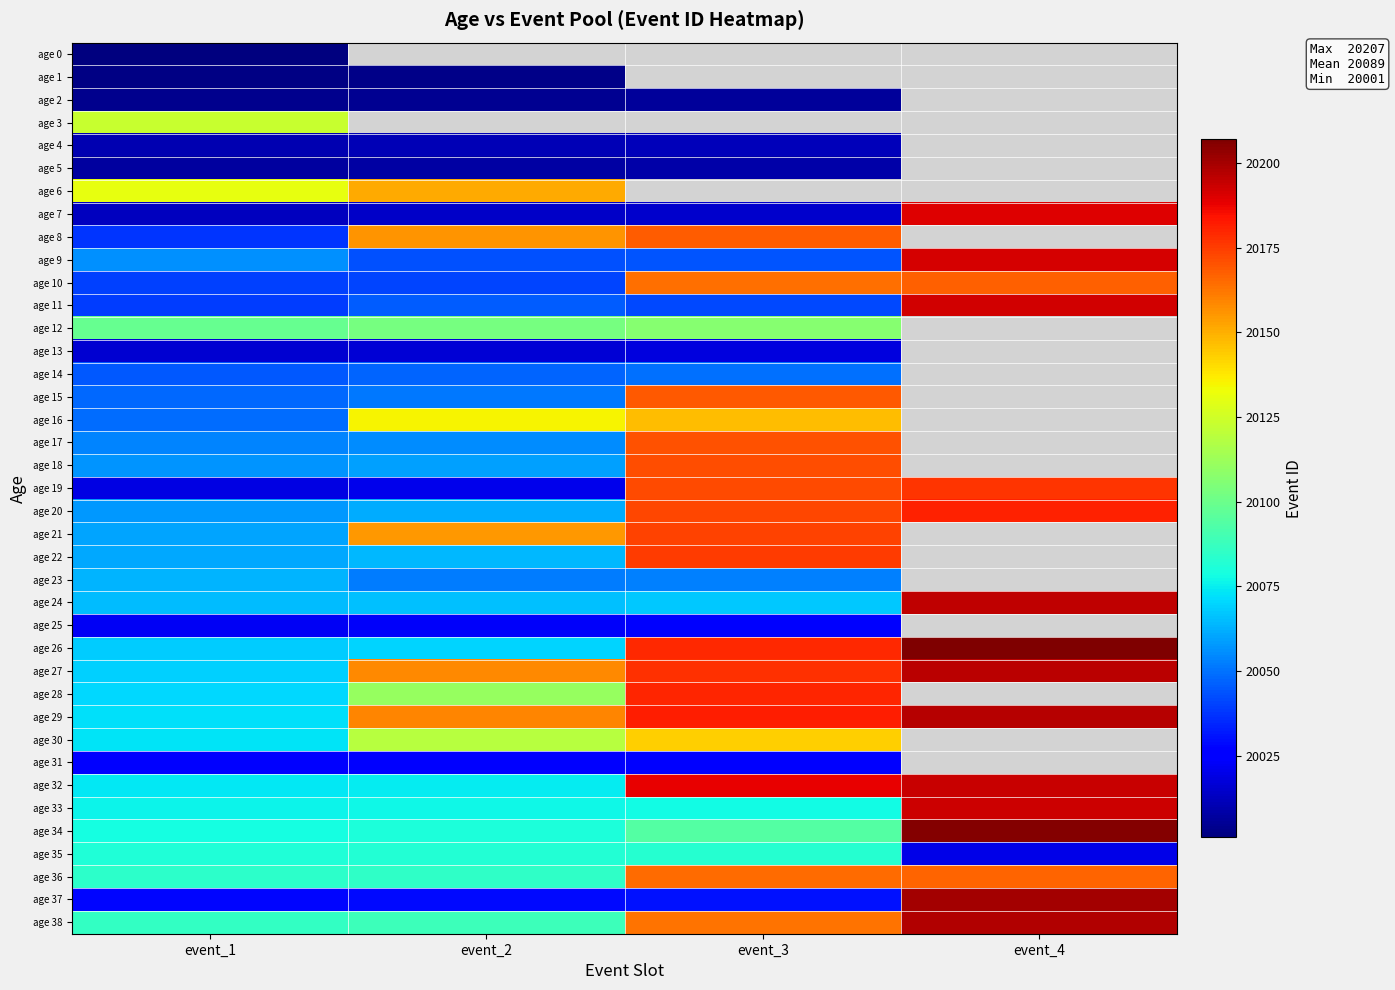

Between event_2 and event_4, which is larger?

event_4